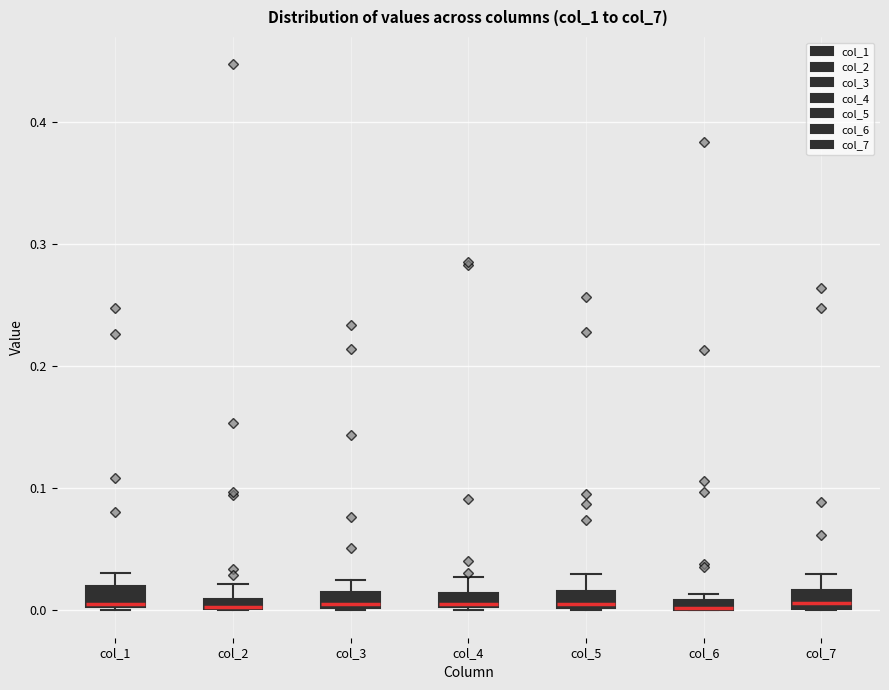

Where does the median line of the box for col_1 sit on the y-axis? The values are not printed on the chart, so give them approximately, as read against the axis.

0.01